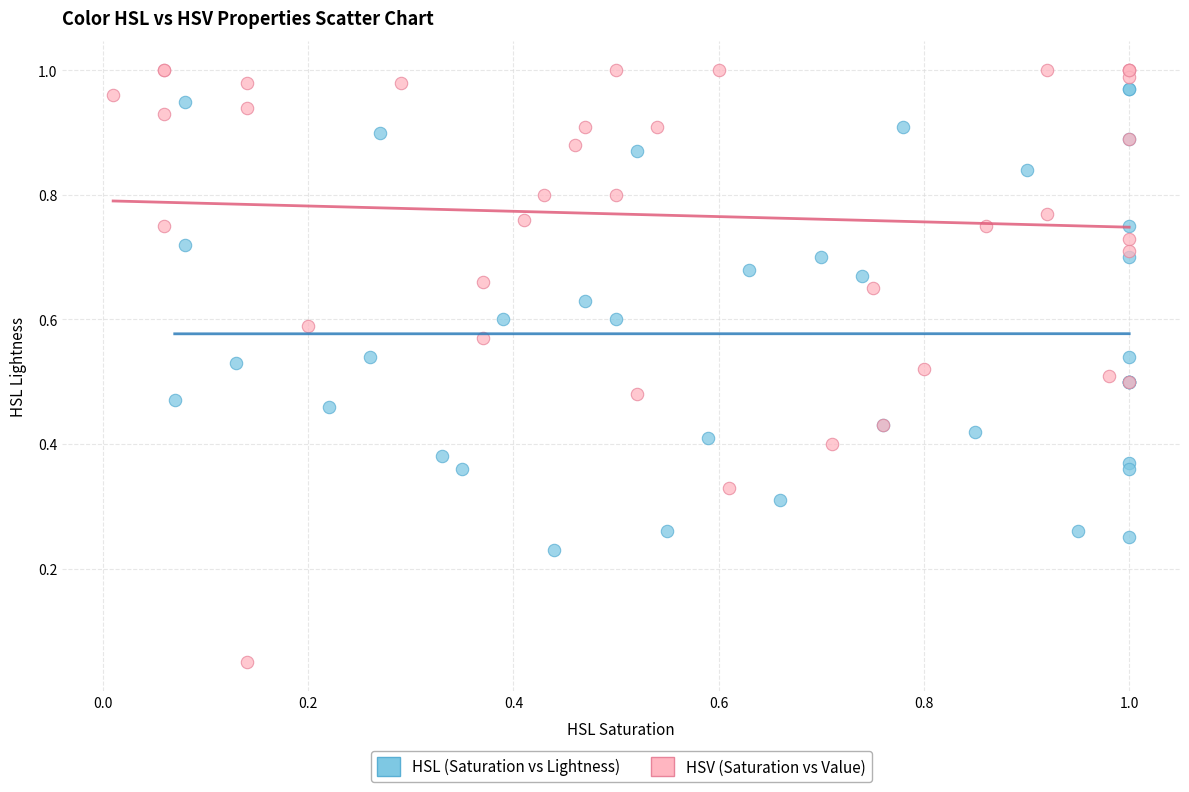

Which series reaches the minimum Y coordinate?

HSV (Saturation vs Value)